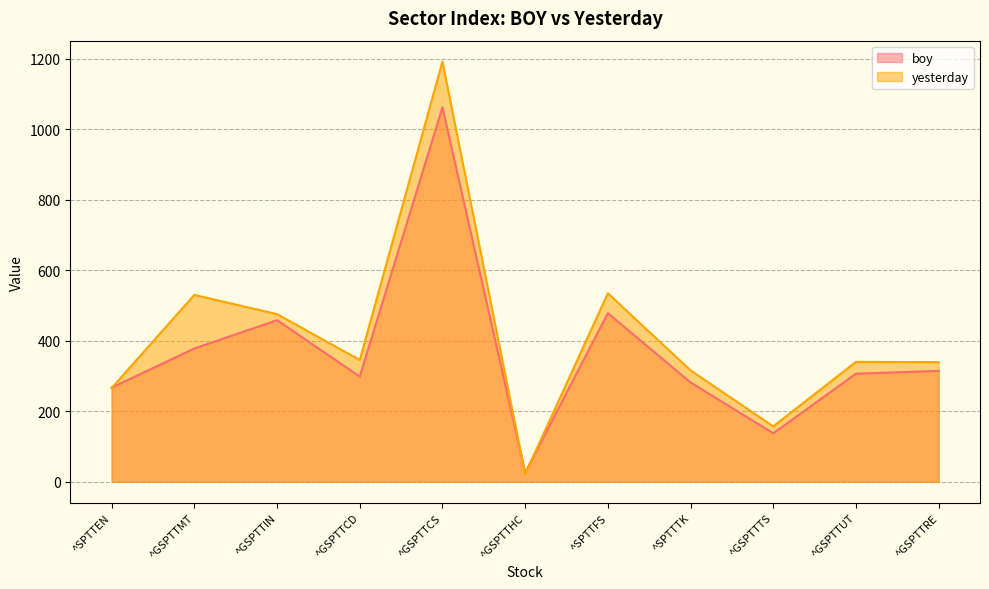

At ^GSPTTTS, list the series in order from largest to smallest.

yesterday, boy